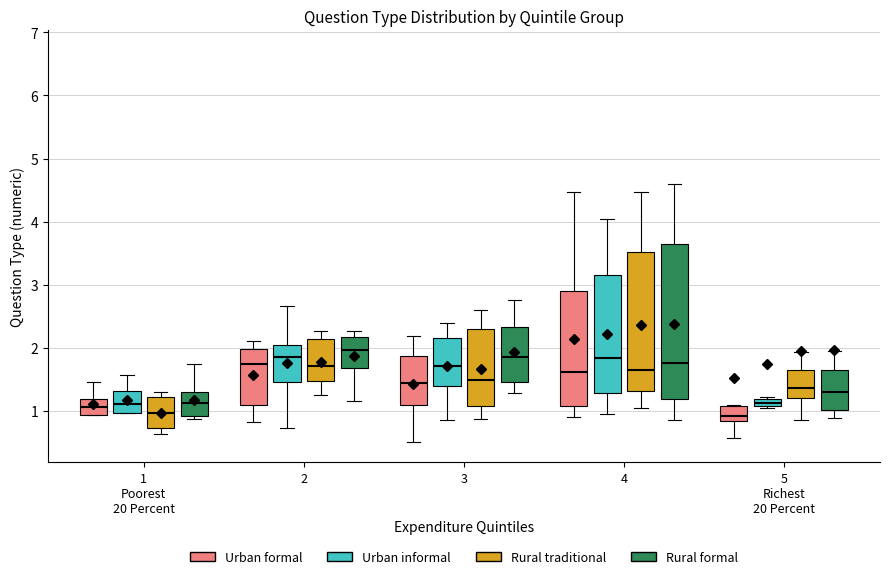

Which box is the tallest, from its lower edge to its upper edge?

4 (Rural formal)